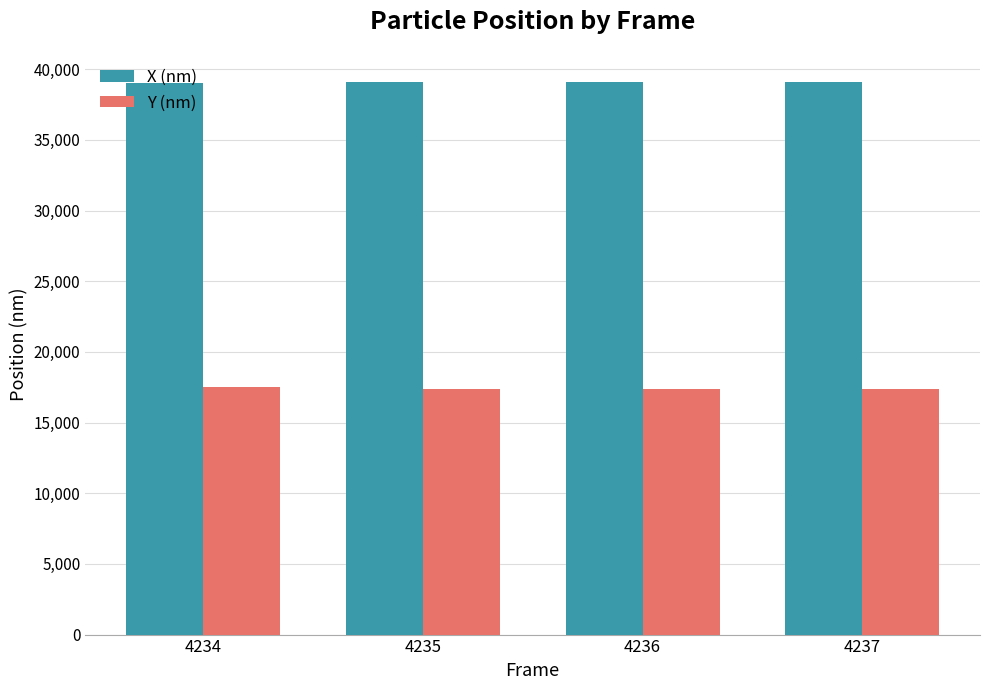

What is the sum of the Y (nm) values at 4236 and 4237?

34690.8